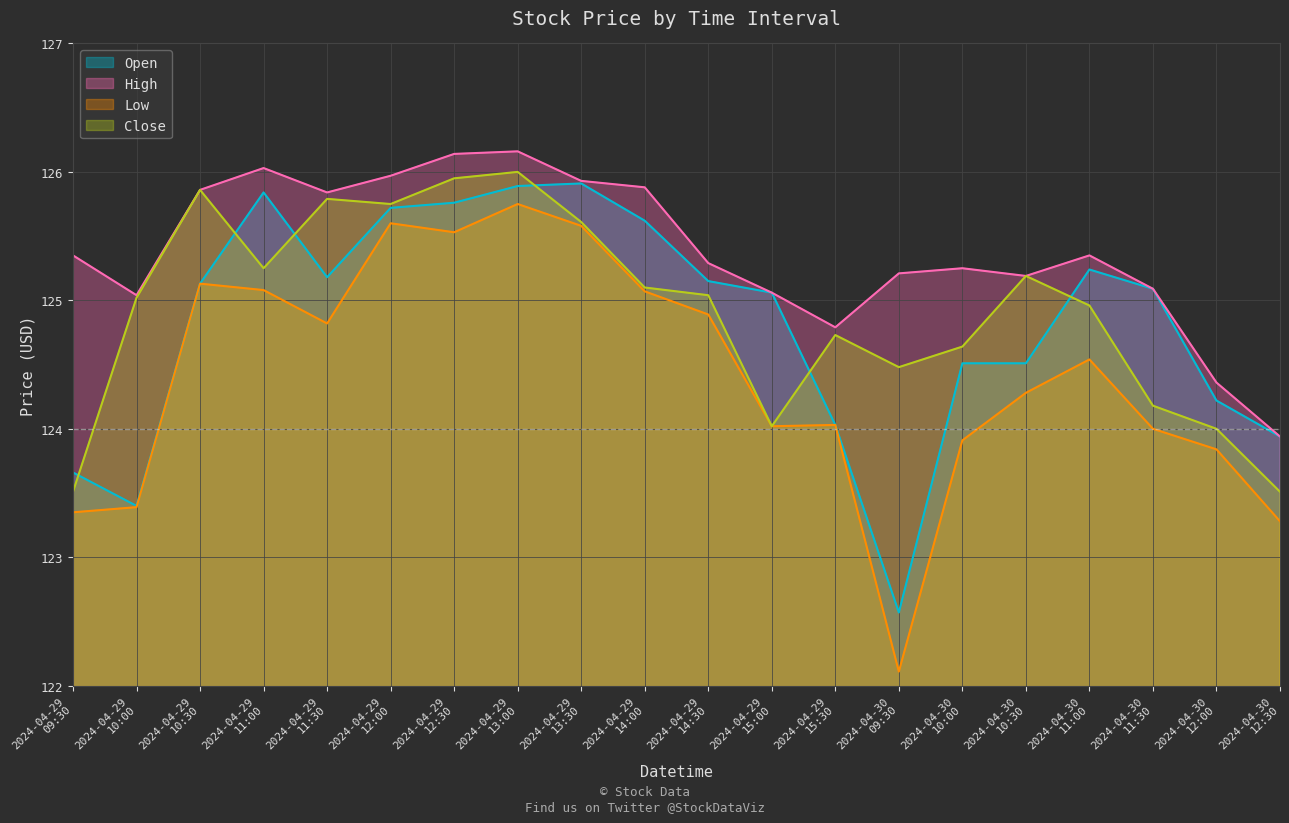

Where does the High series first go above 125?

2024-04-29
09:30